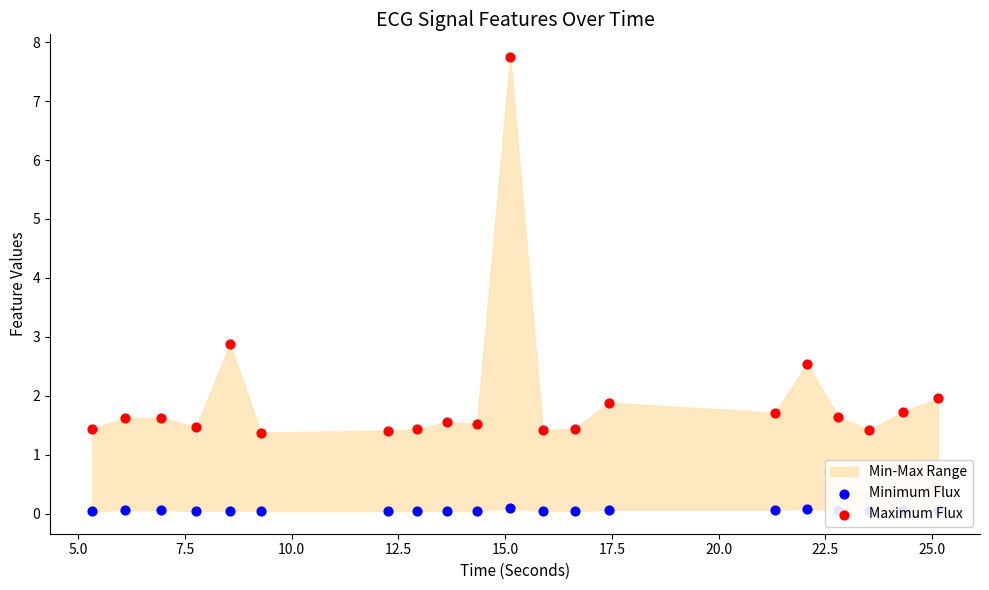

What is the total value across all series at 10.0?

1.5